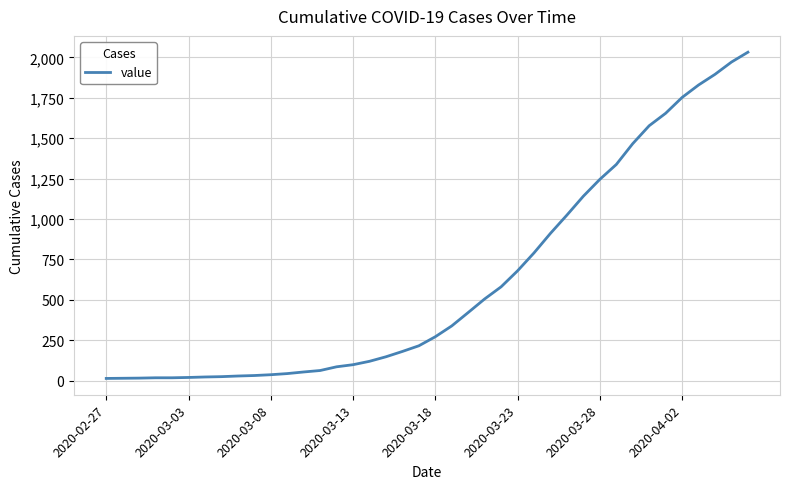

What is the maximum value shown in the chart?

2032